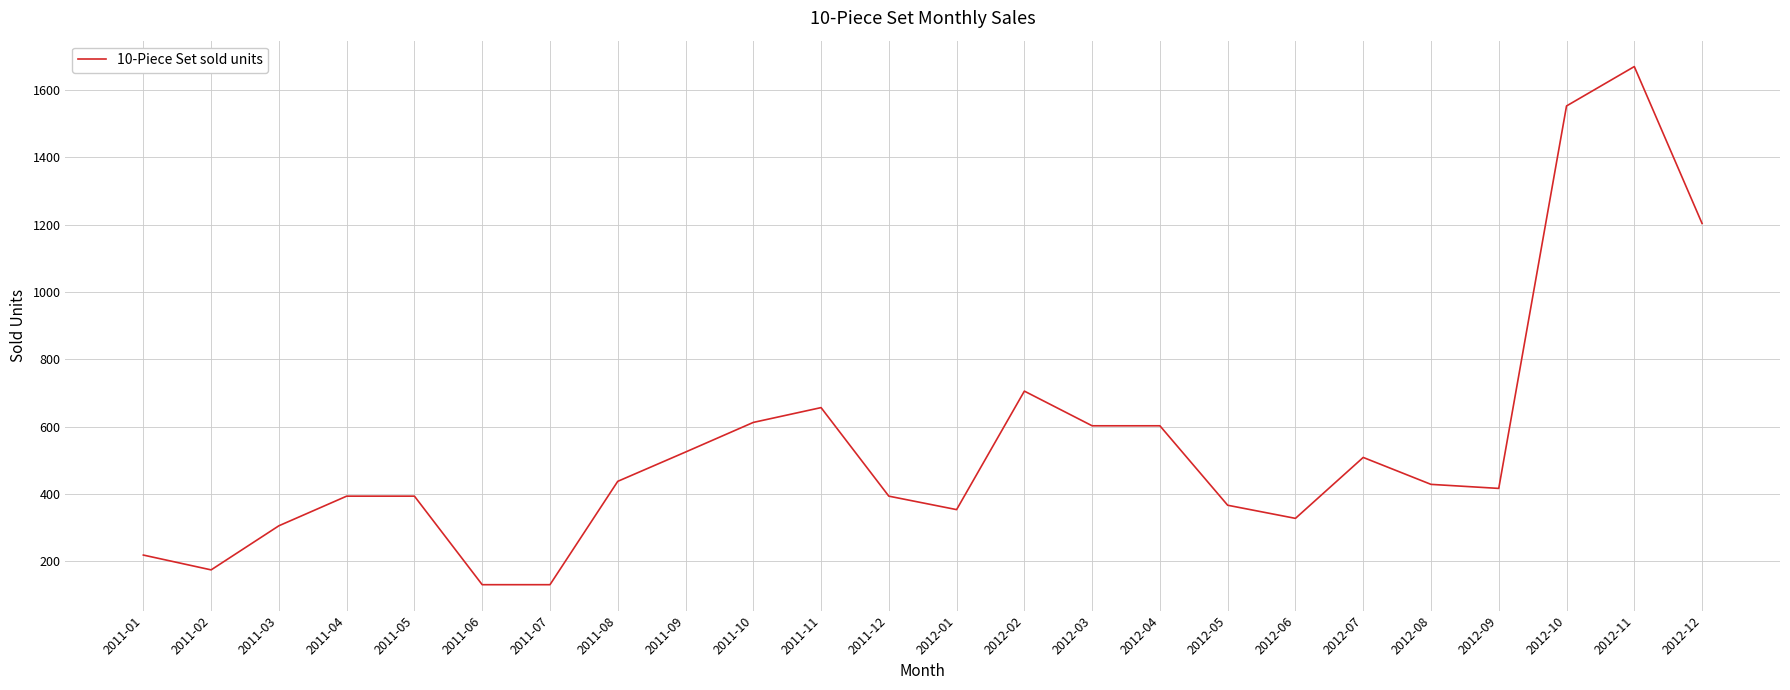

What is the smallest value displayed?

131